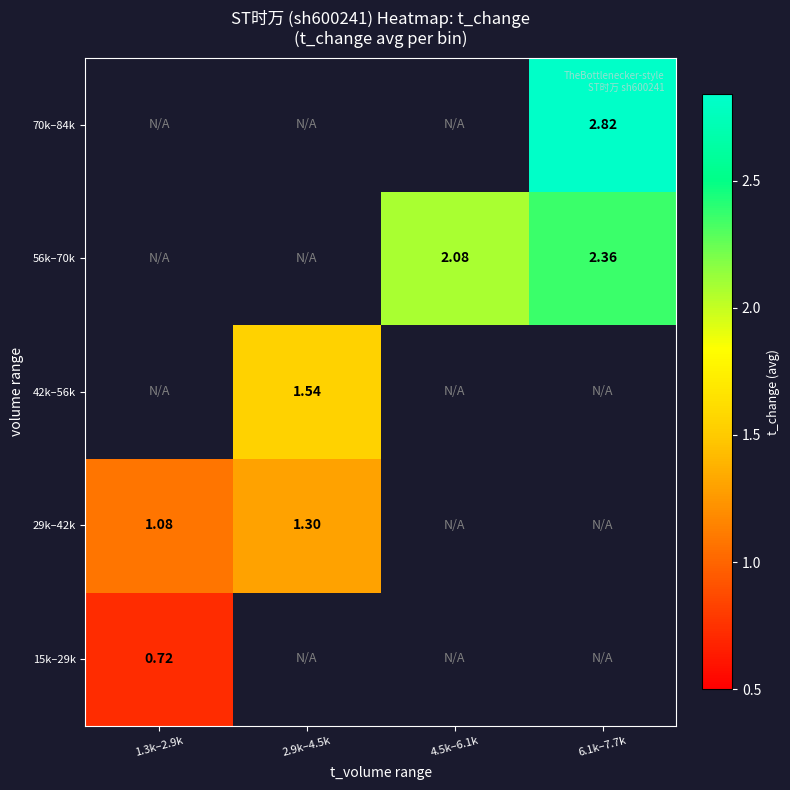

At how many categories does at least one series exceed 1?

4